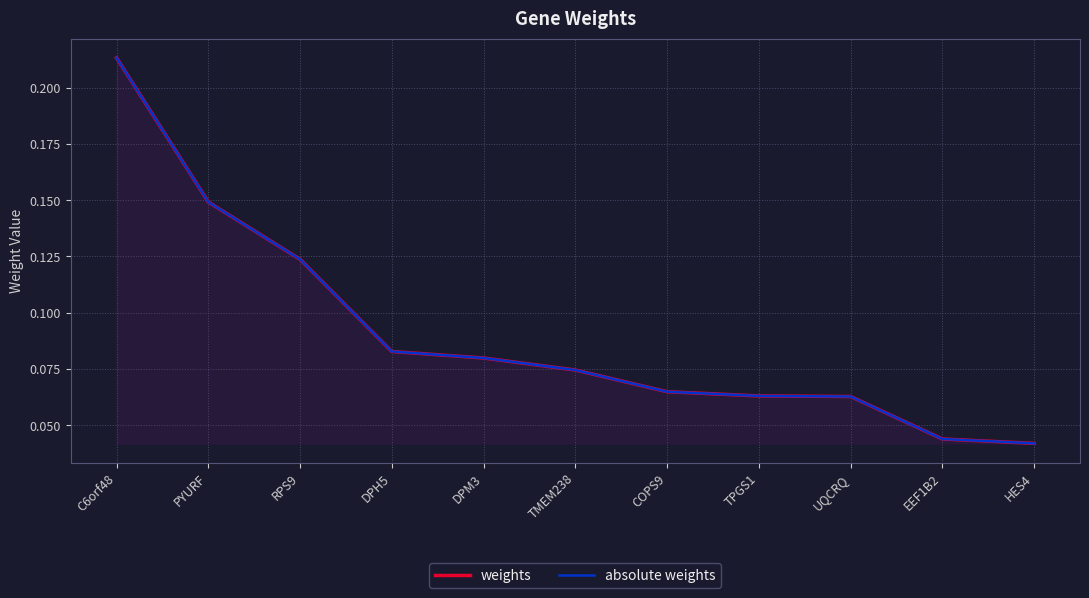

True or false: absolute weights and weights intersect in this chart.

False